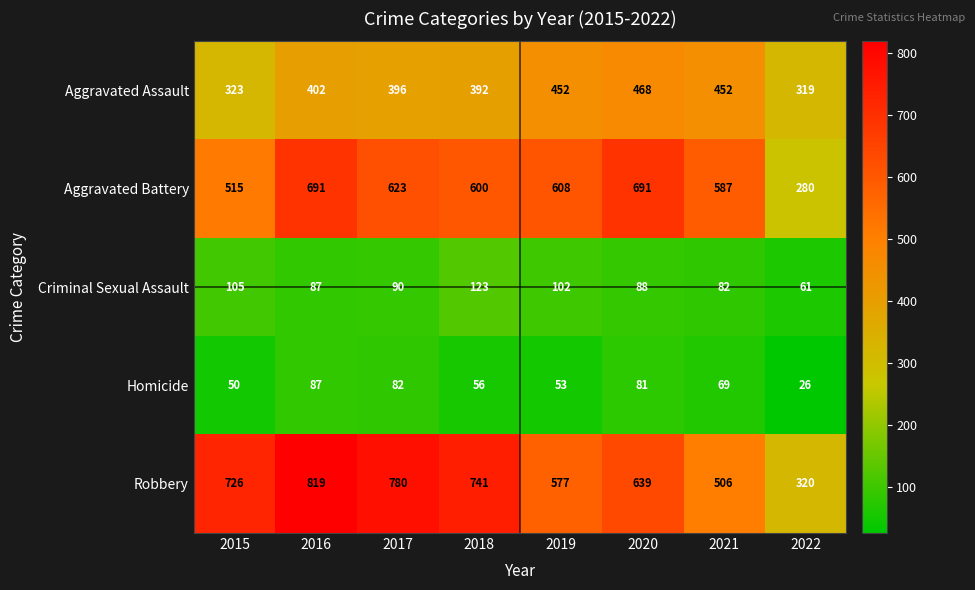

The Robbery series shows 639 at 2020. True or false?

True